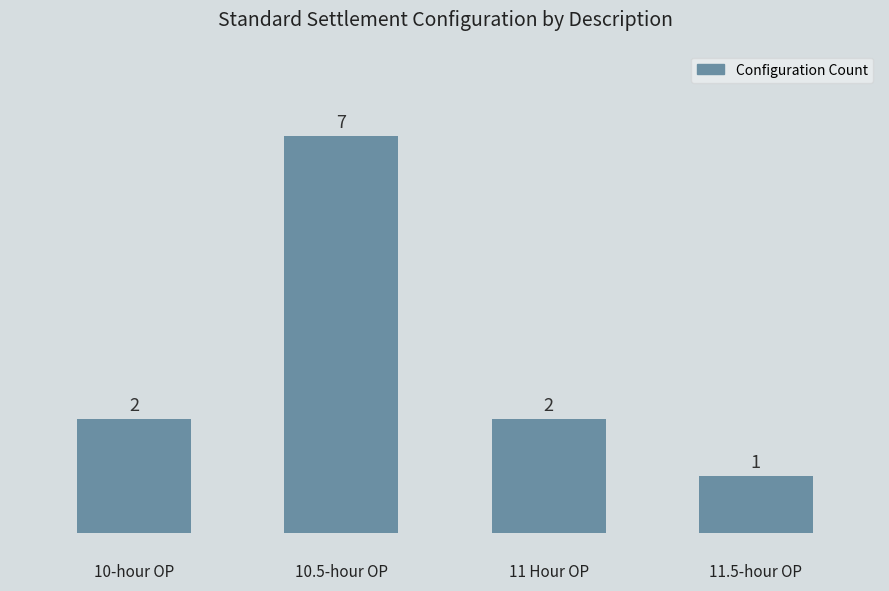

What is the value of the 1st bar from the left?

2